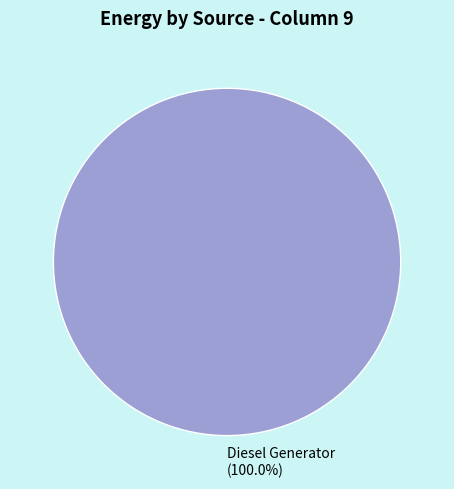

Rank the categories by value from highest to lowest.

Diesel Generator